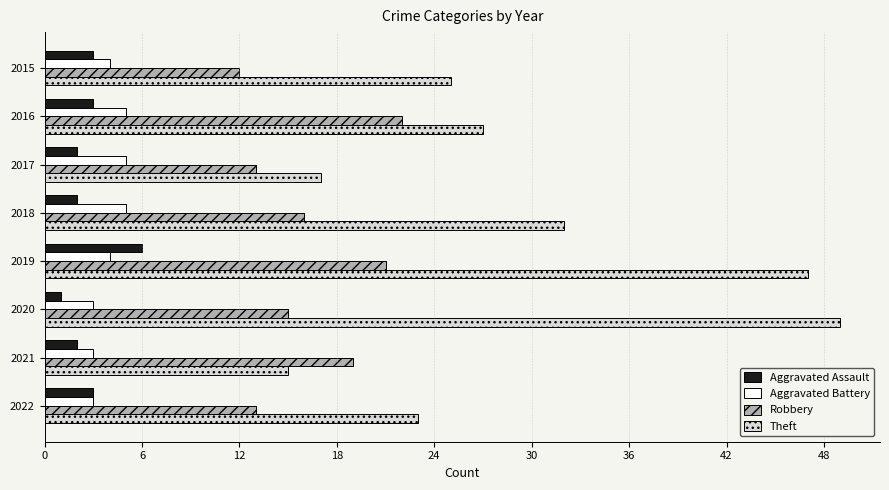

What are all the series names shown in the legend?

Aggravated Assault, Aggravated Battery, Robbery, Theft